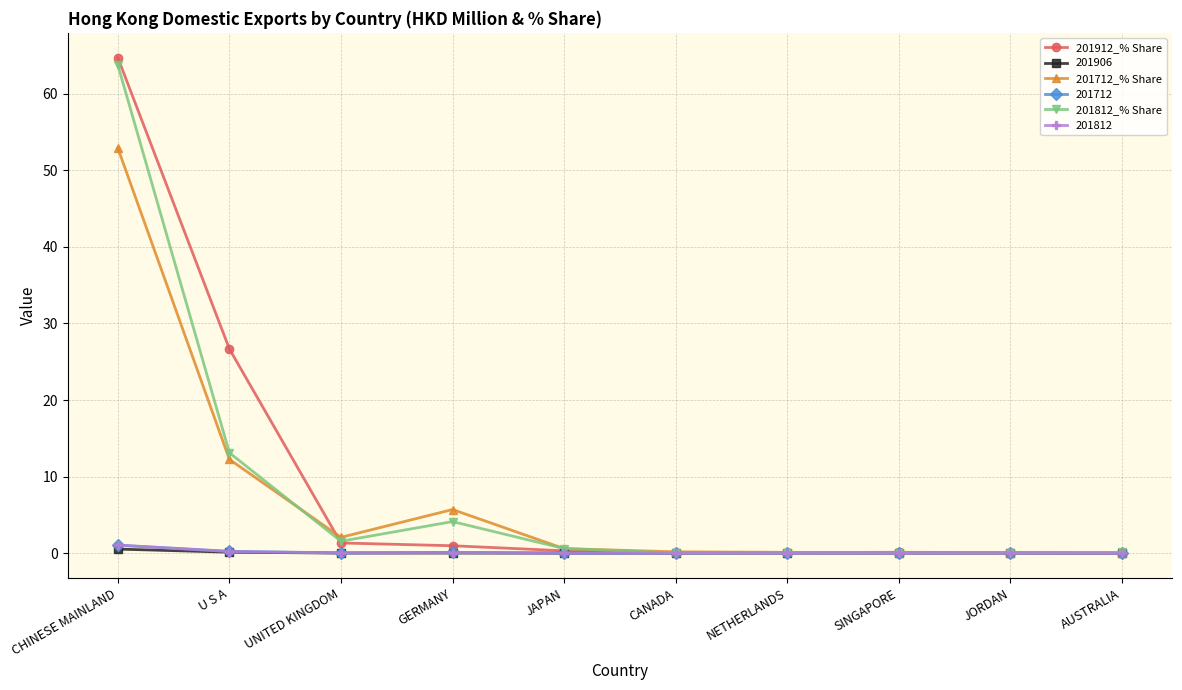

Where is 201812_% Share nearest to the value 31?

U S A